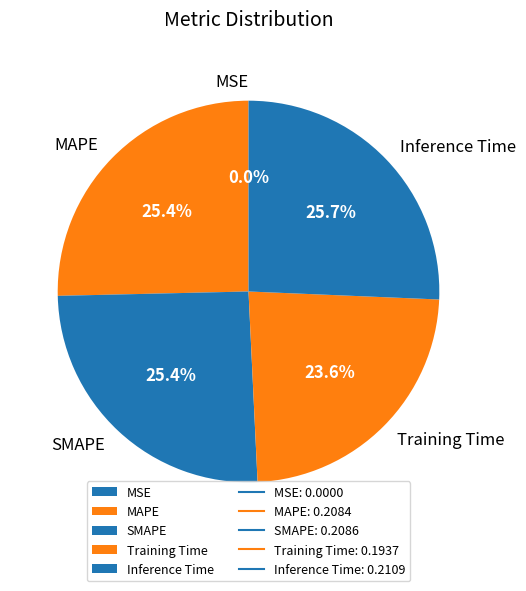

To the nearest percent, what percentage of the pie is SMAPE?

25%